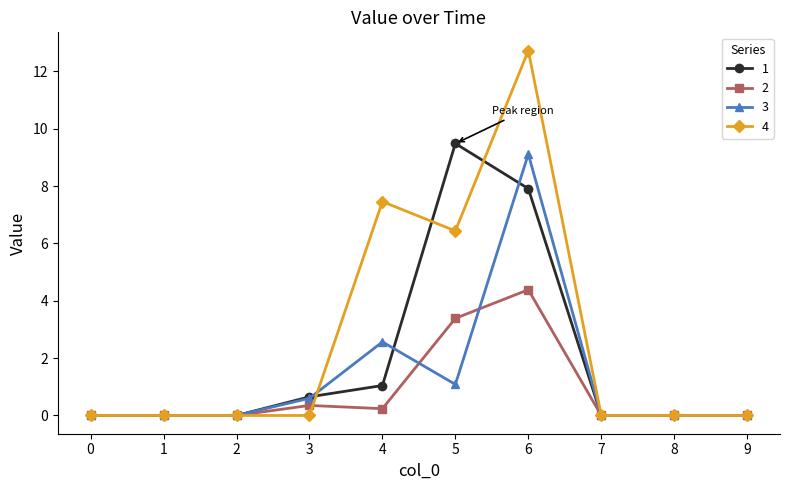

The 4 series shows 2.3 at 5. True or false?

False